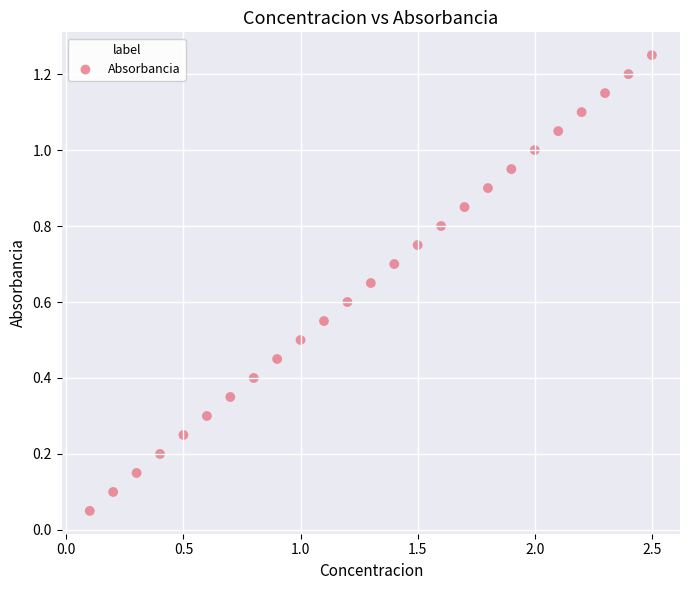

What is the range of X values (max minus min)?

2.4